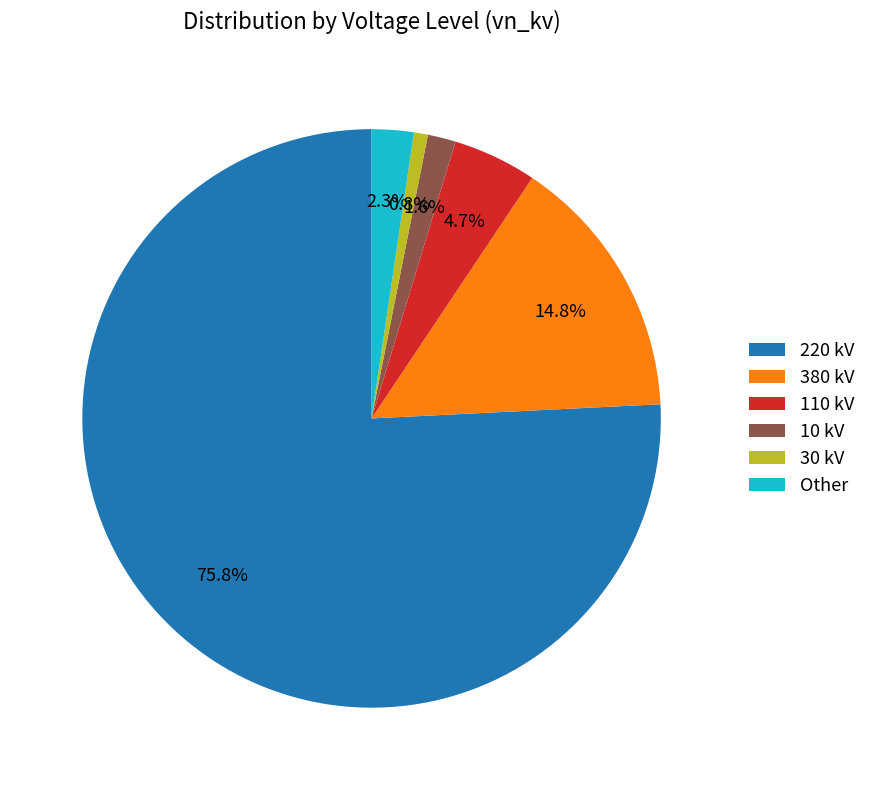

How much of the chart is everything except 30 kV?

99.2%